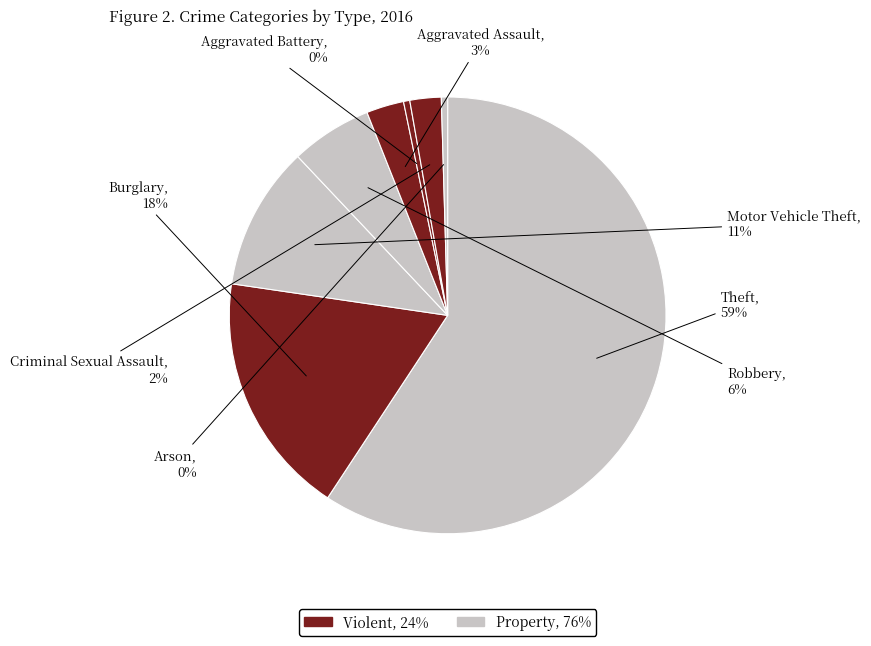

Is there a majority slice in this chart?

Yes